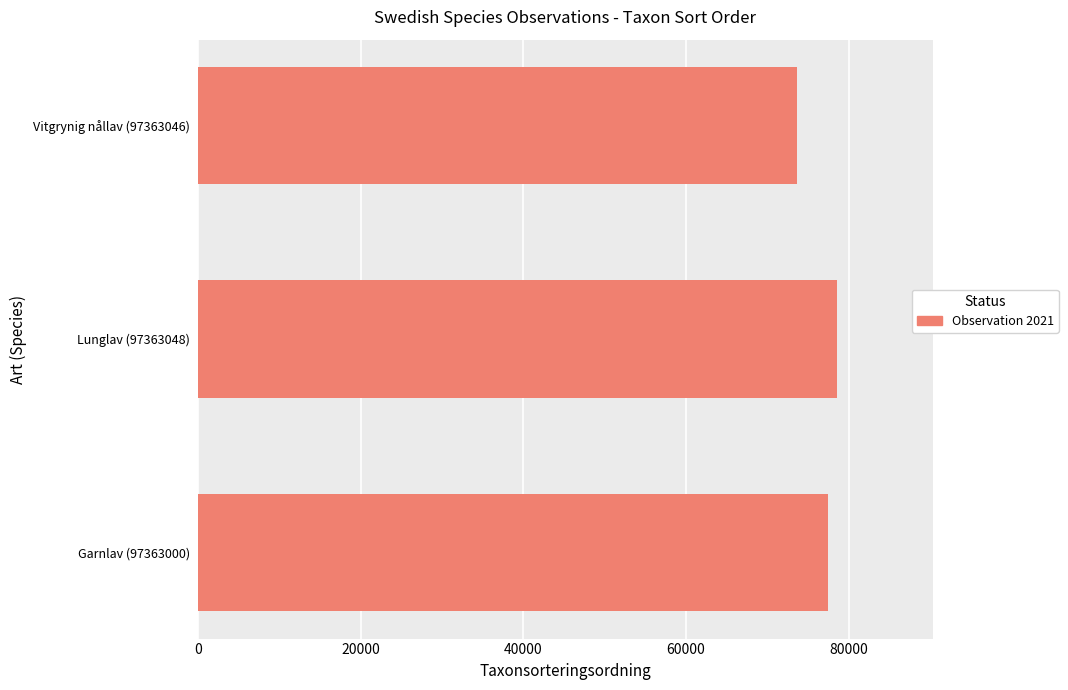

True or false: the data shows 77506 at Garnlav (97363000).

True